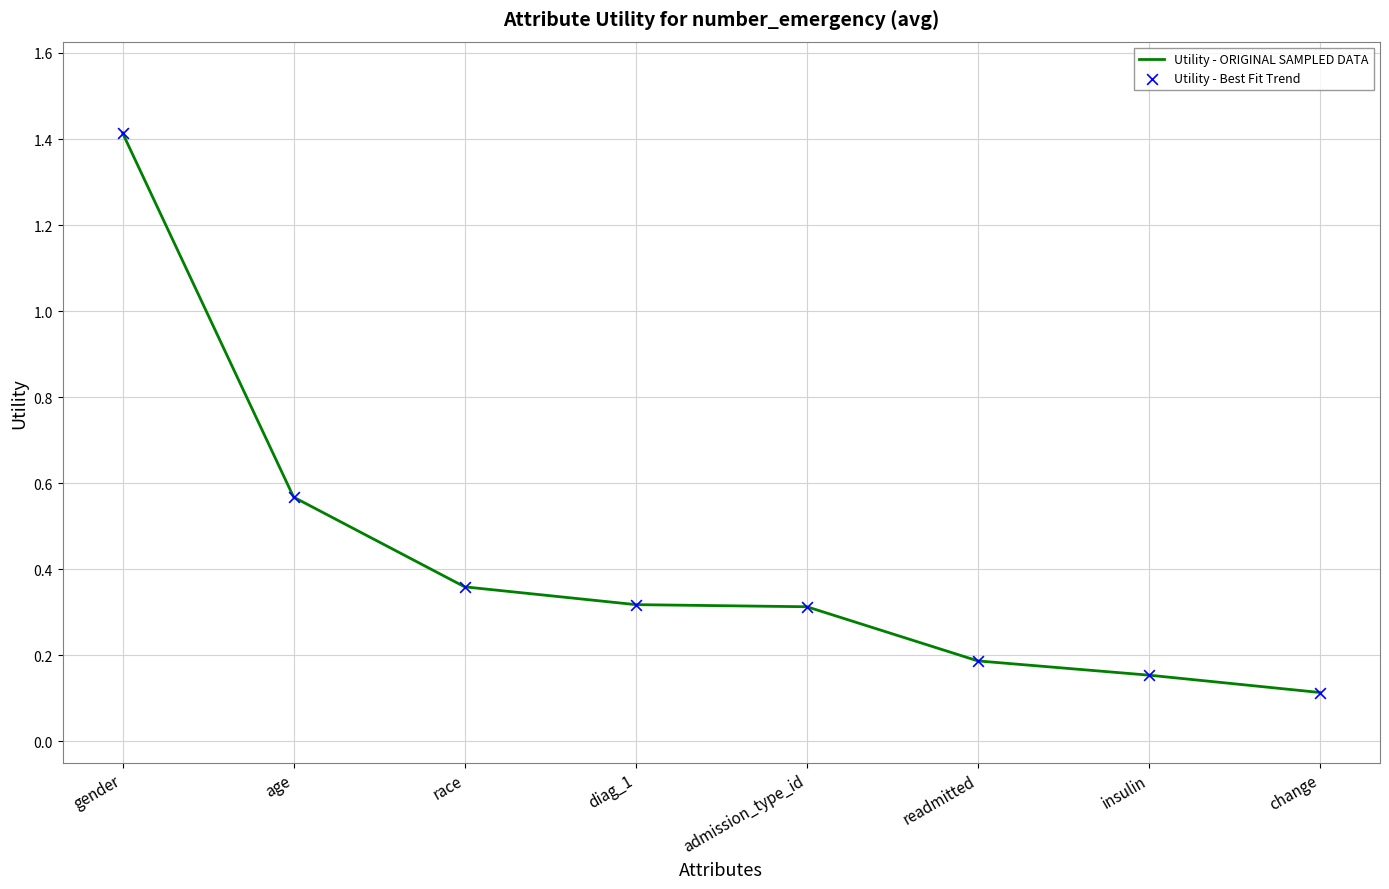

At which label is the value closest to 0?

change